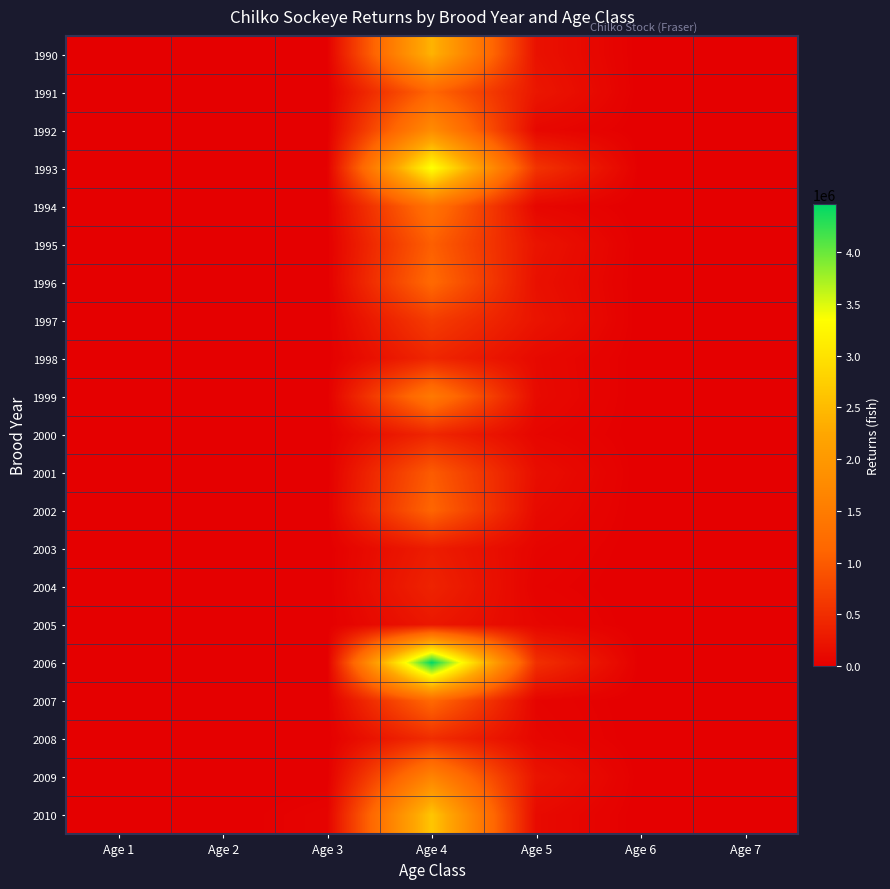

Between Age 1 and Age 7, which series saw the biggest shift?

1990